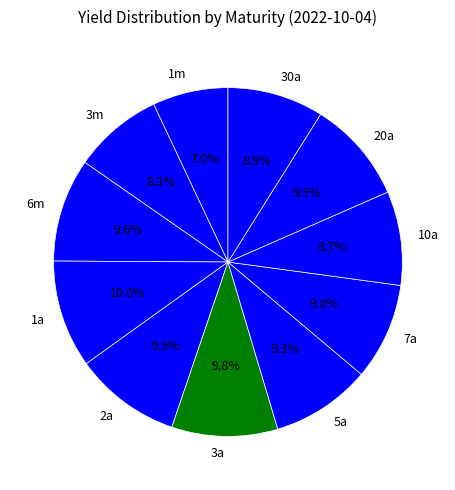

What is the smallest slice in the pie chart?

1m